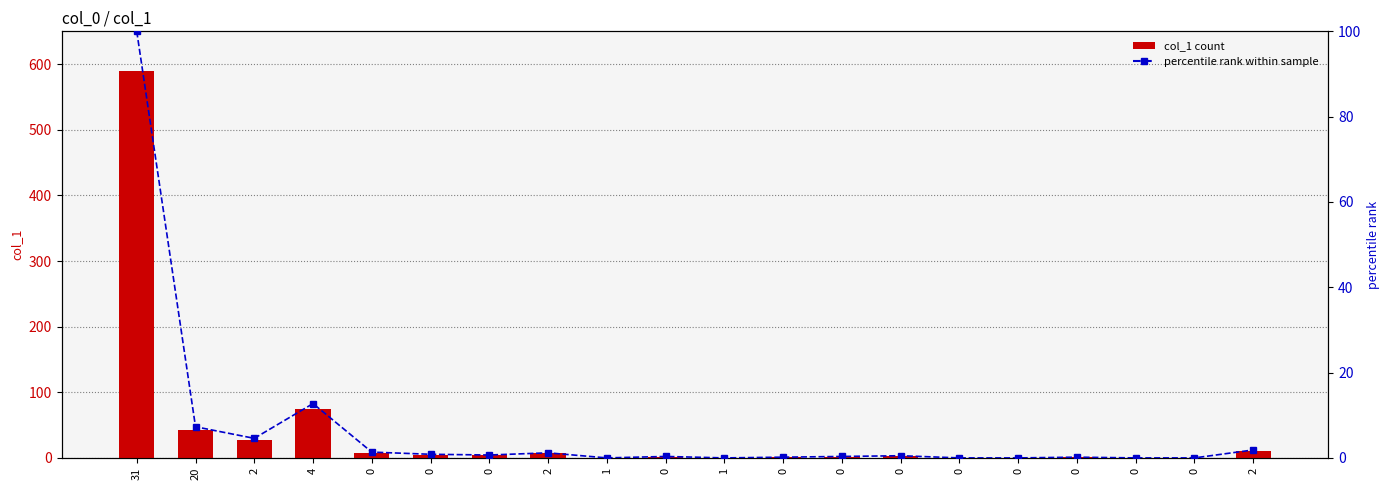

Reading left to right, what are all the values shown in this chart?

col_1: 31=589.0	20=43.0	2=27.0	4=75.0	0=8.0	0=5.0	0=4.0	2=7.0	1=0.0	0=2.0	1=0.0	0=1.0	0=2.0	0=3.0	0=0.0	0=0.0	0=1.0	0=0.0	0=0.0	2=11.0
col_1 percentile: 31=100.0	20=7.3	2=4.6	4=12.7	0=1.4	0=0.8	0=0.7	2=1.2	1=0.0	0=0.3	1=0.0	0=0.2	0=0.3	0=0.5	0=0.0	0=0.0	0=0.2	0=0.0	0=0.0	2=1.9